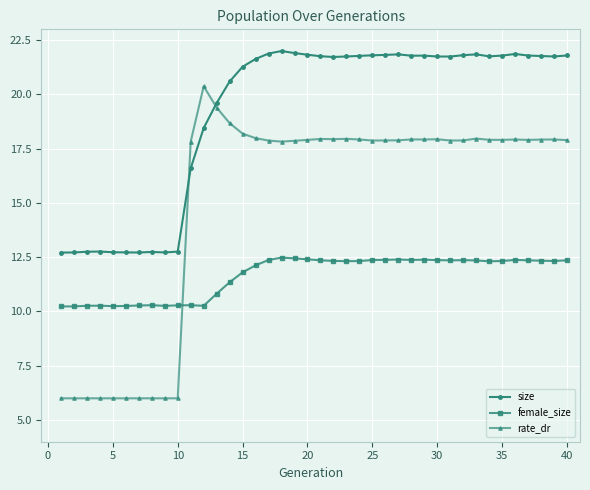

What is the minimum value shown in the chart?

6.0